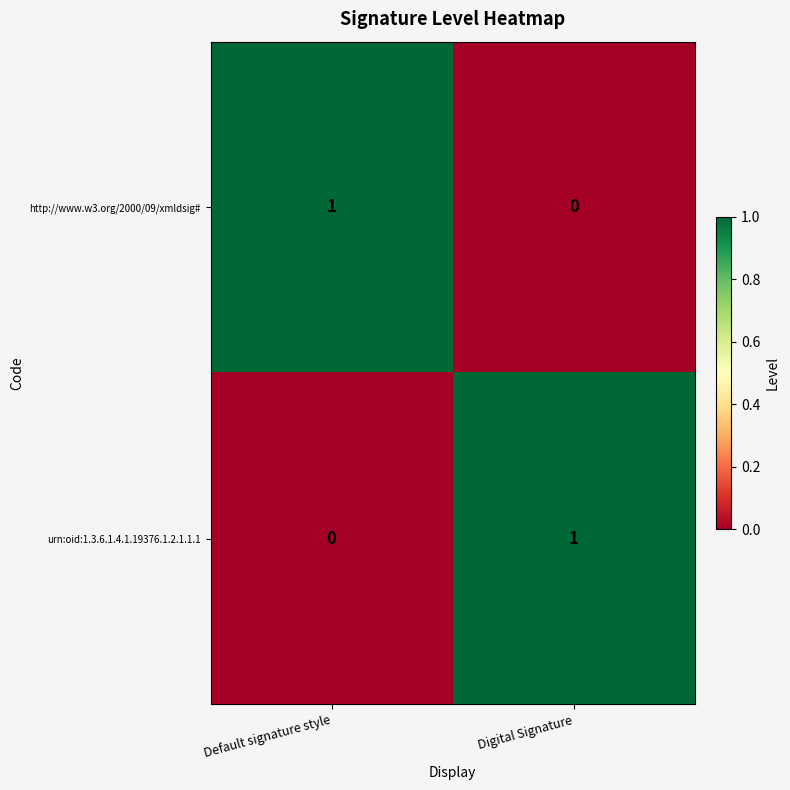

Where is urn:oid:1.3.6.1.4.1.19376.1.2.1.1.1 nearest to the value 0?

Default signature style